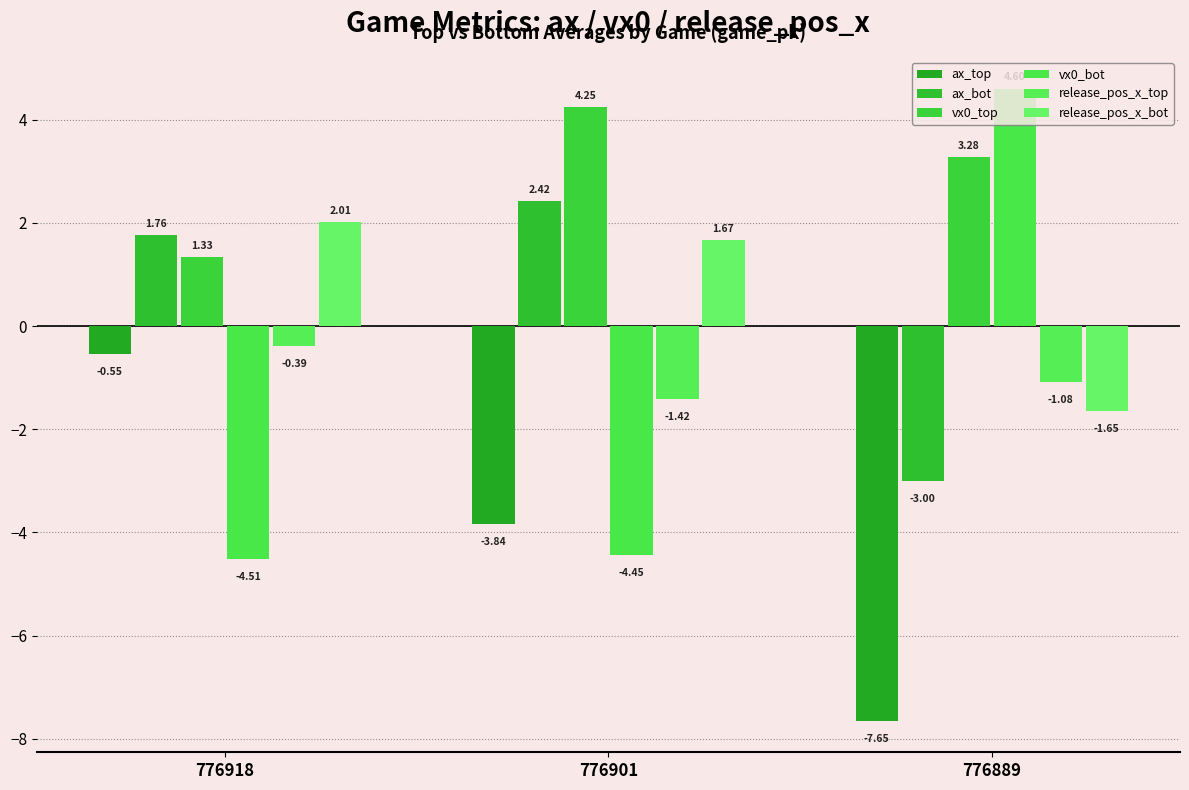

At which label is ax_top closest to -4?

776901